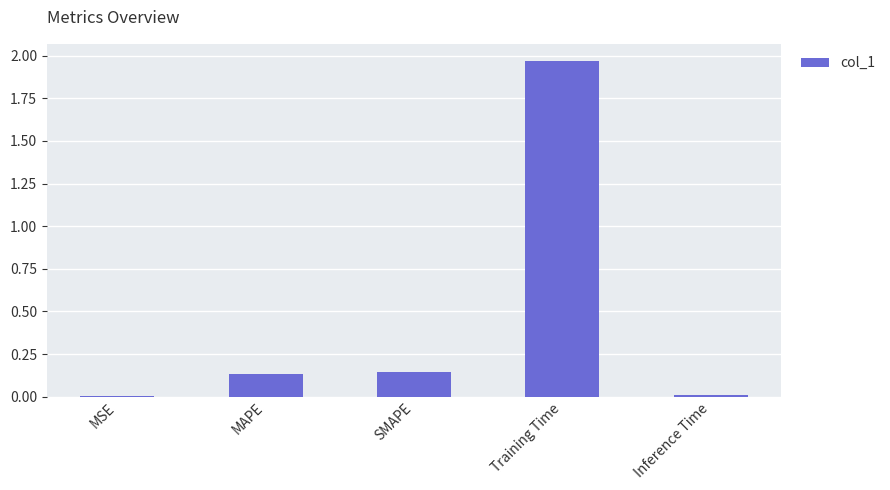

True or false: the data shows 0.2 at MAPE.

False